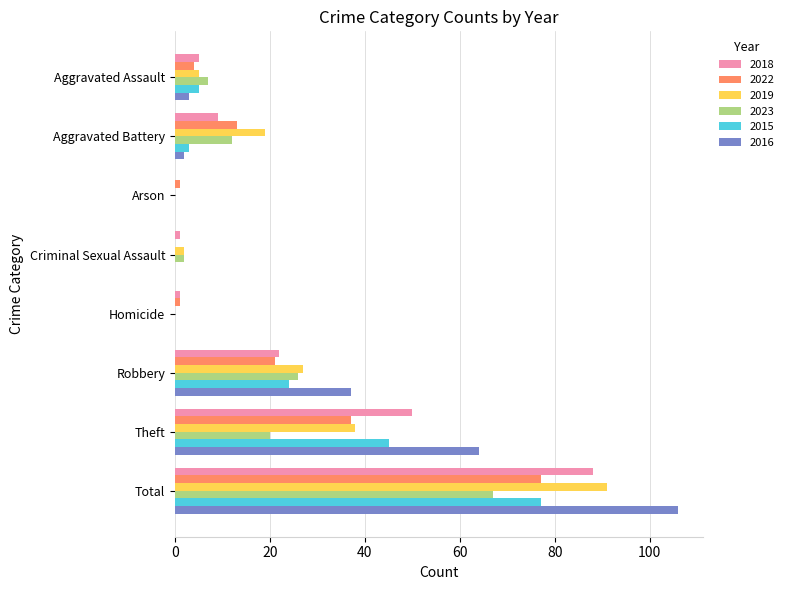

How many series are shown in this chart?

6